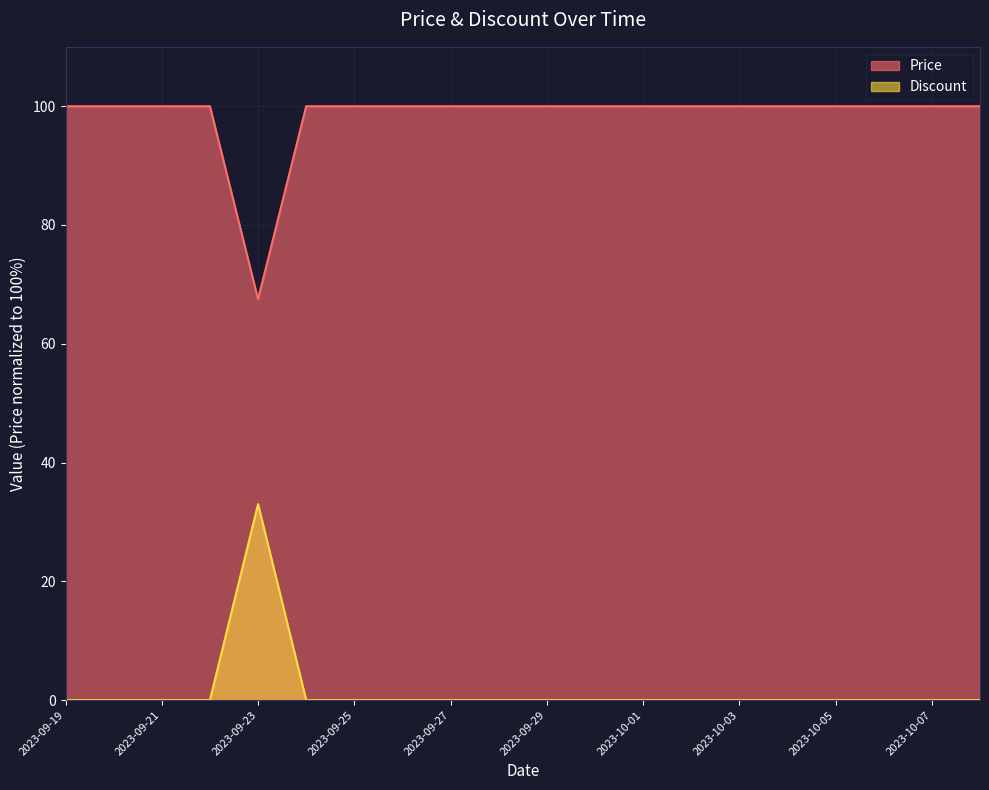

Which series has the widest spread of values?

Discount